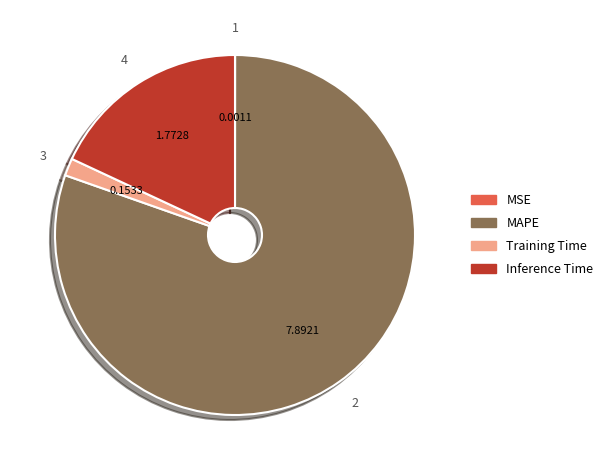

Which category has the biggest portion of the pie?

MAPE